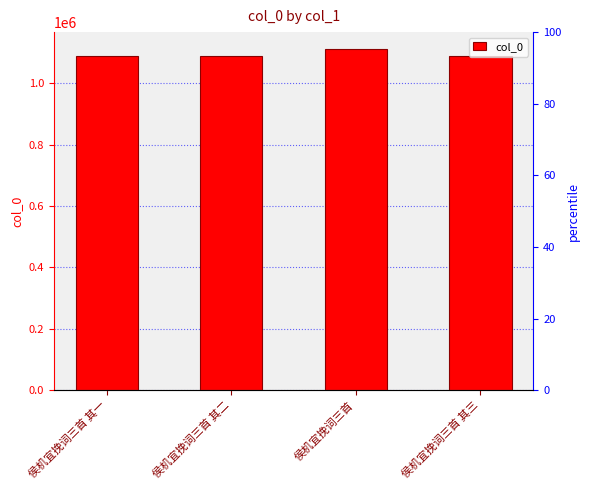

Reading left to right, what are all the values shown in this chart?

1089824	1089825	1111189	1089826